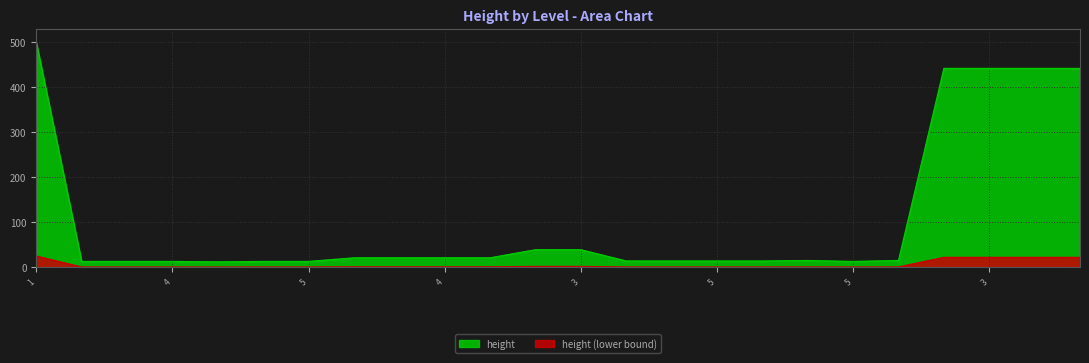

Where is the first local minimum?

5